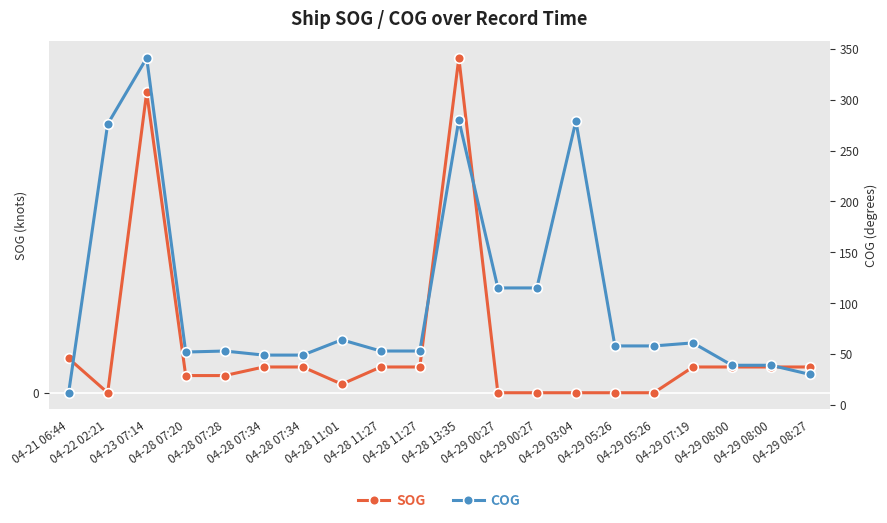

Is this an area chart (filled region under the line)?

No